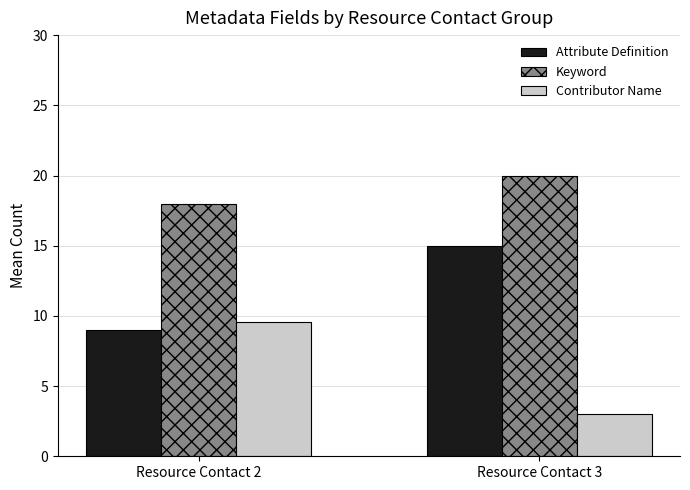

How many bars are there in each group?

3